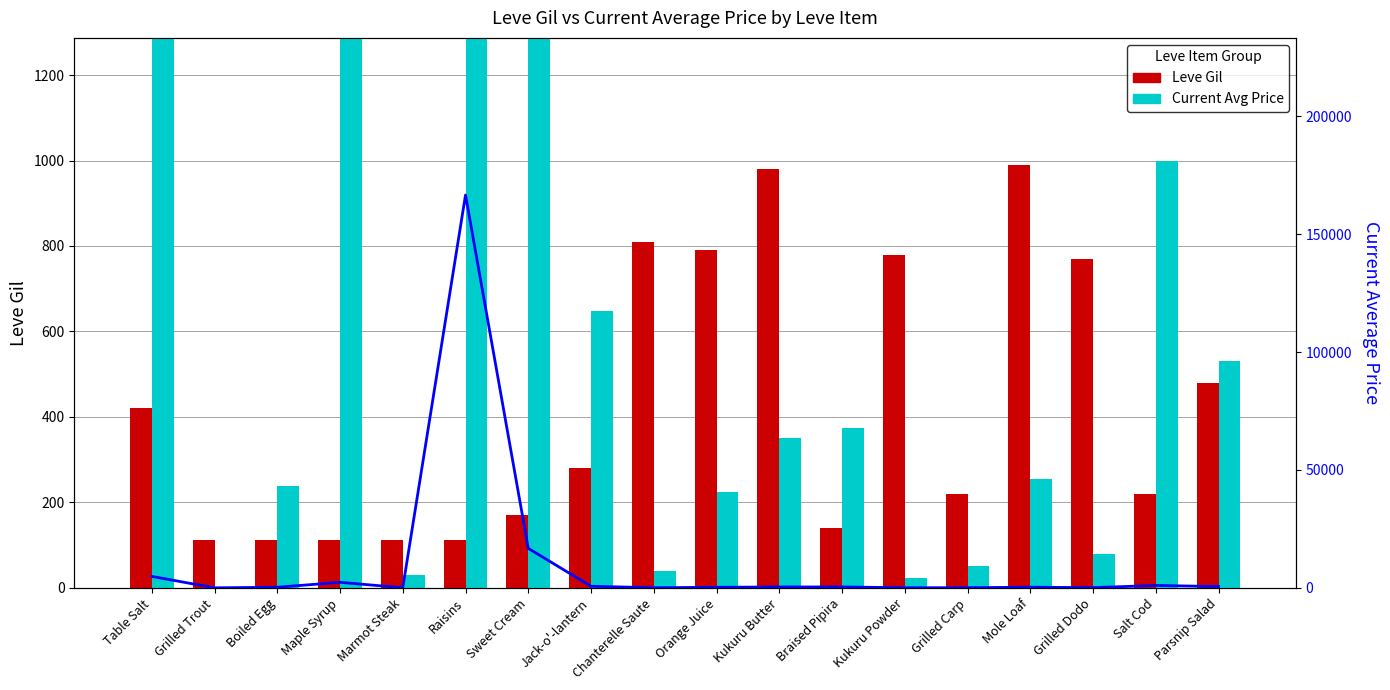

What is the difference between the maximum and second lowest values in the Leve Gil series?

878.0